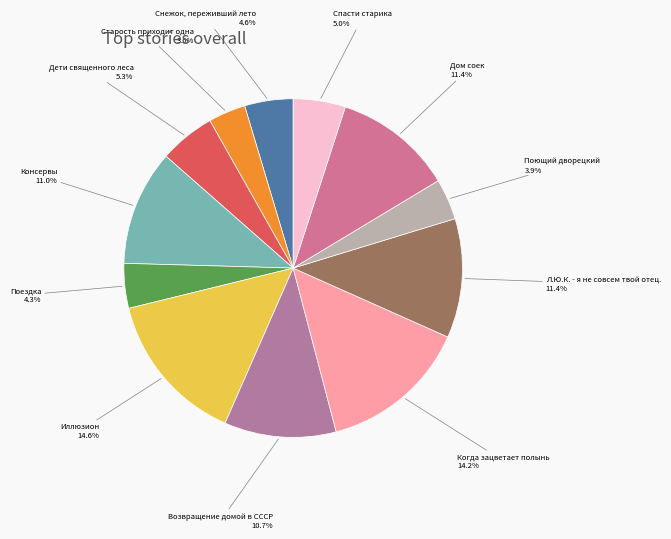

How many segments does this pie chart have?

12